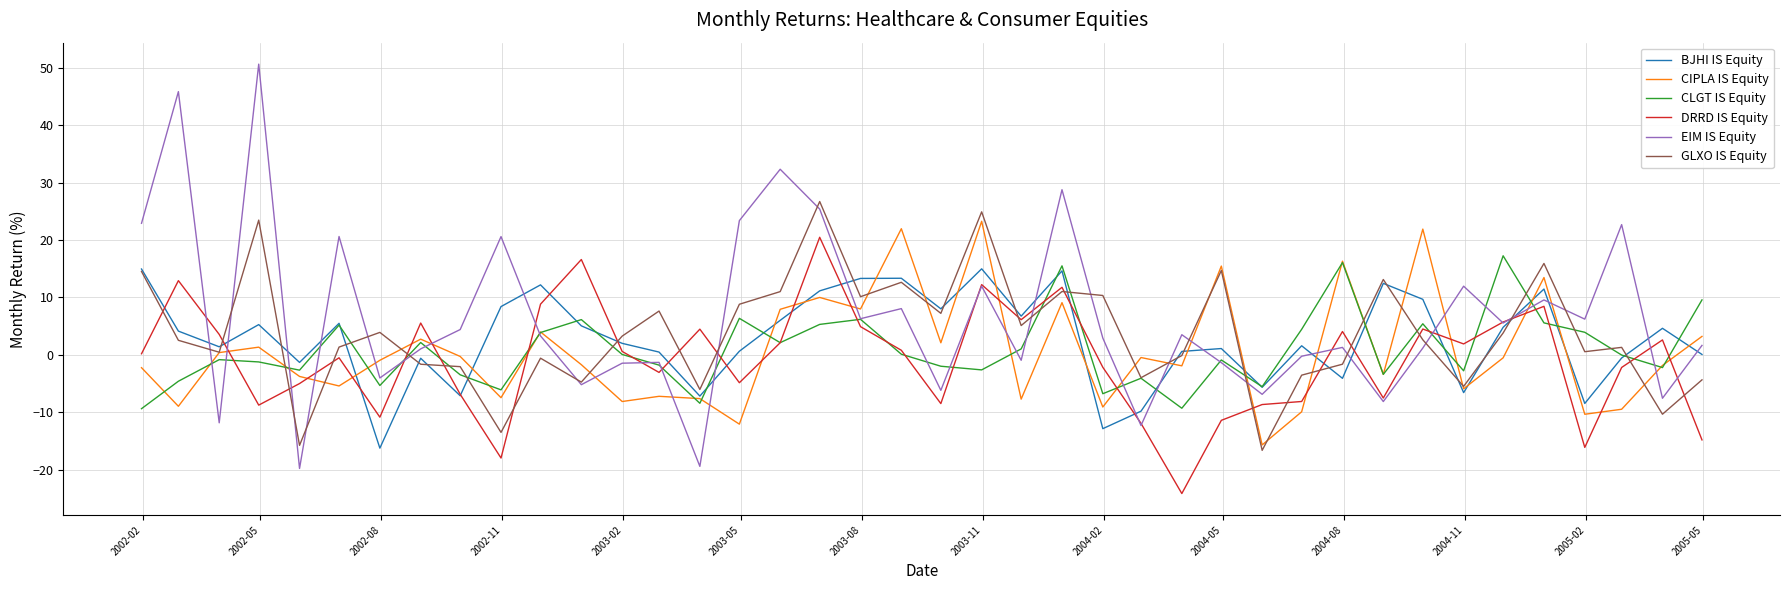

What is the difference between the maximum and minimum values in the CLGT IS Equity series?

26.6